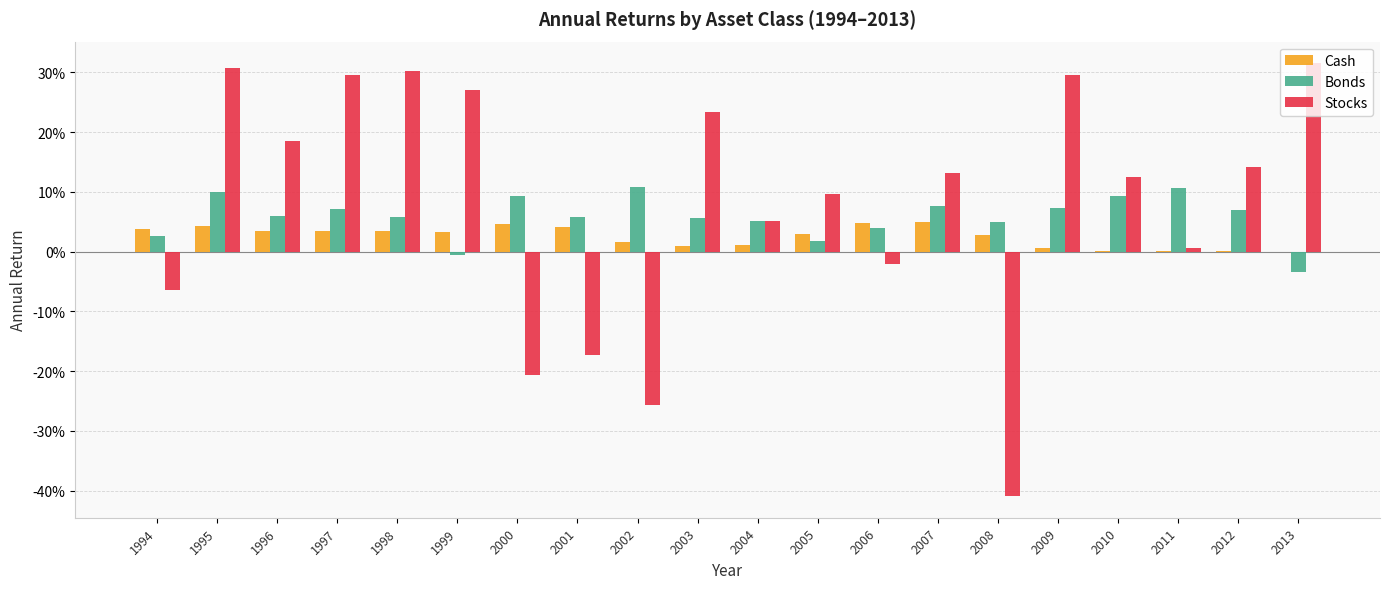

What are all the series names shown in the legend?

Cash, Bonds, Stocks